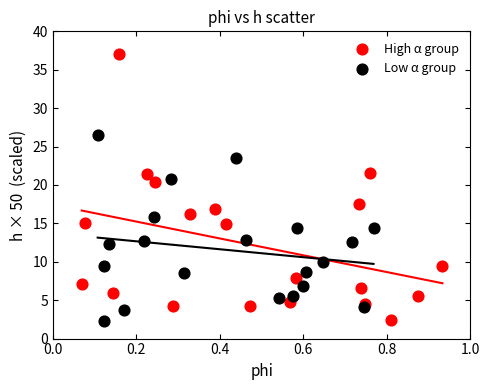

Which series has the largest Y range (max minus min)?

High α group